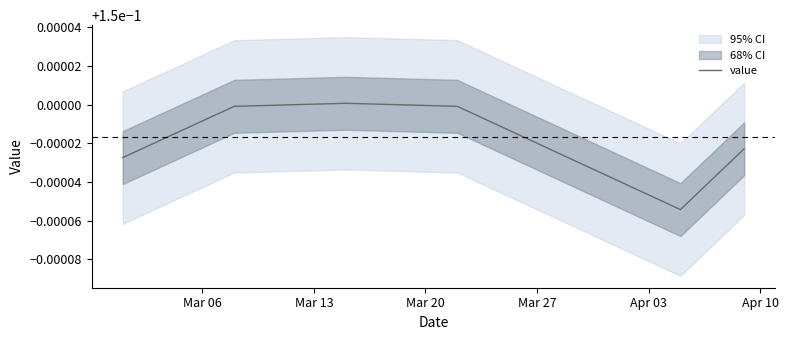

What is the average value?

0.1